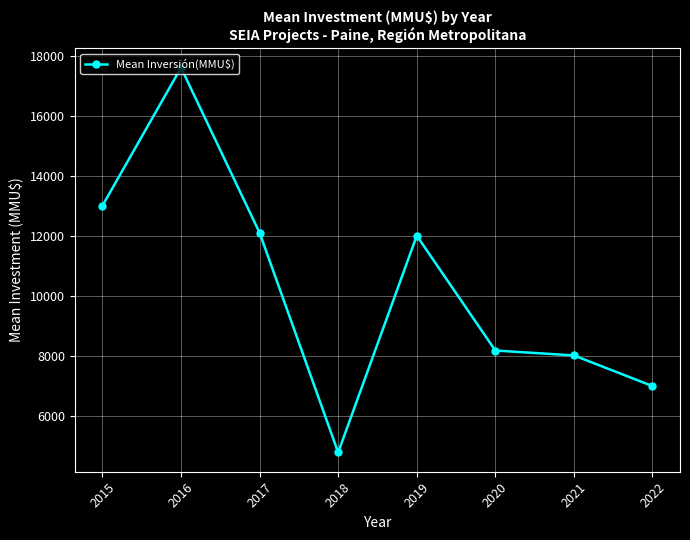

What is the smallest value displayed?

4775.7